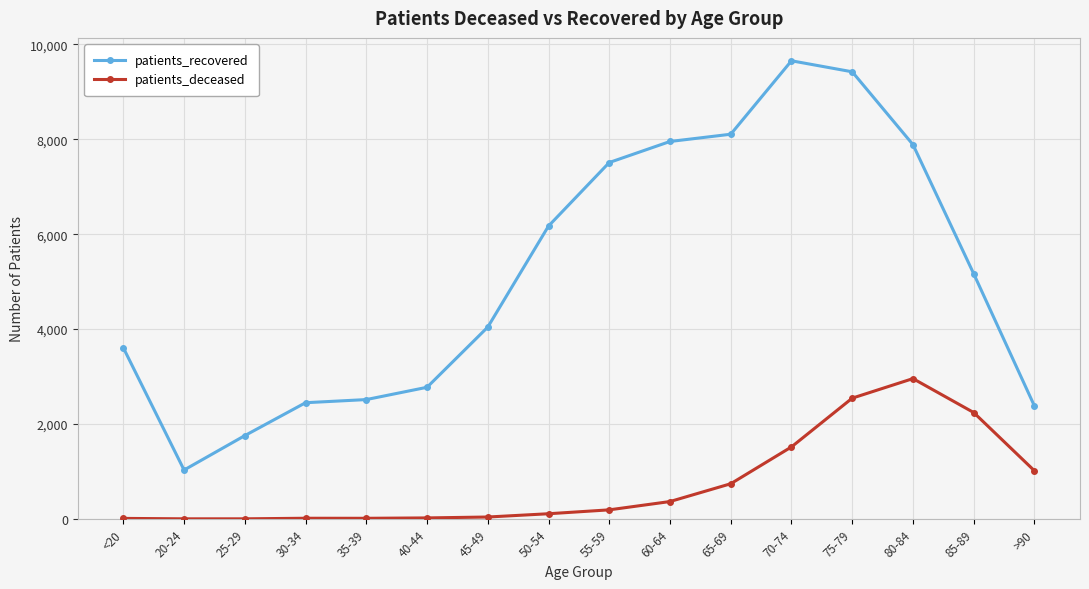

How many lines are shown in the chart?

2